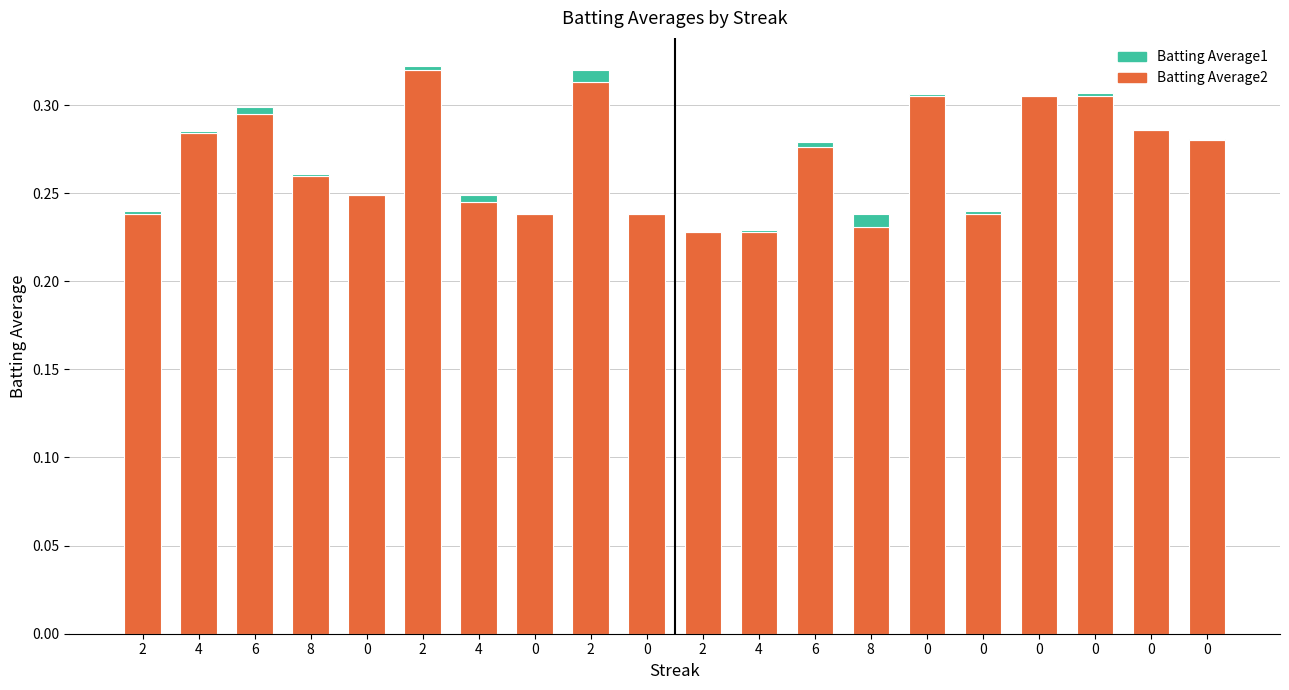

Are the bars horizontal?

No